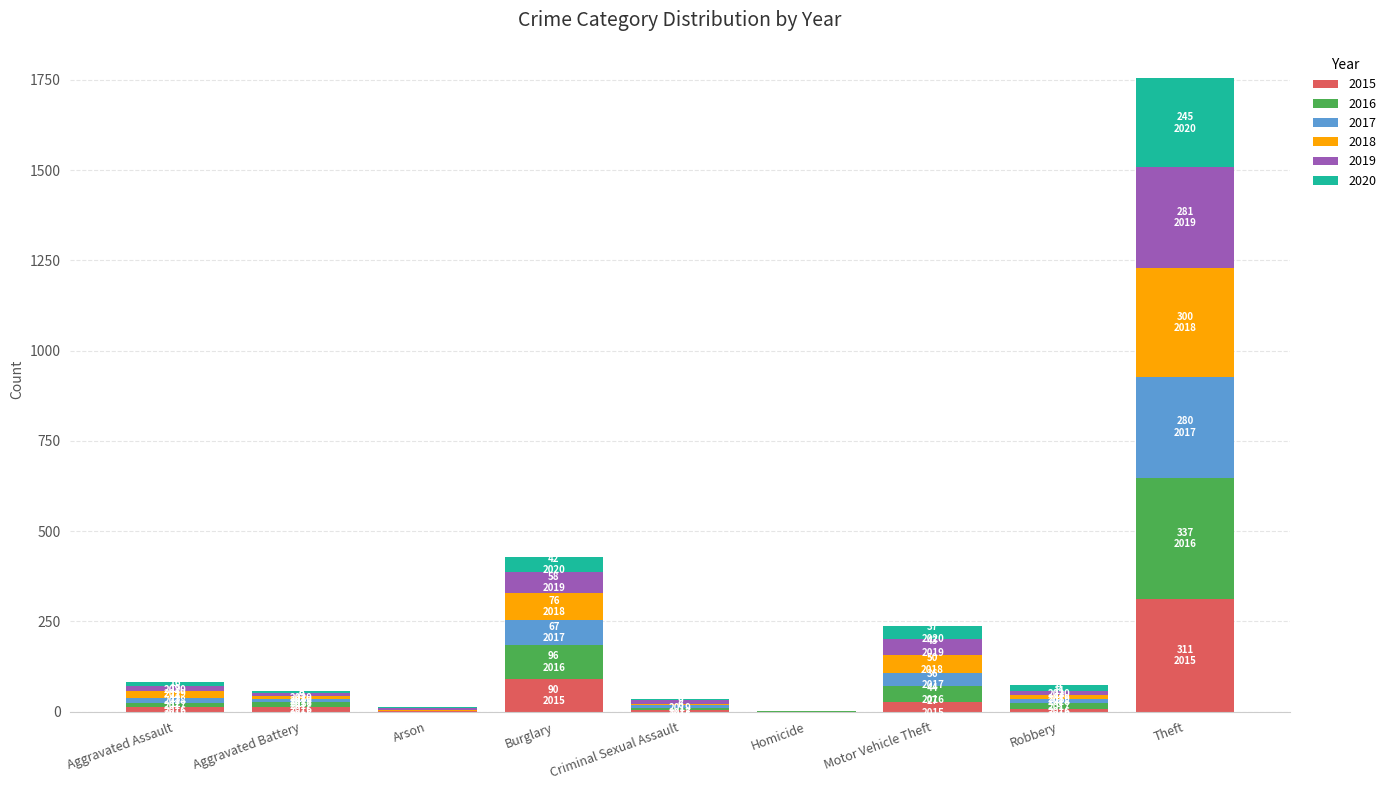

Which category has the highest value in the 2015 series?

Theft